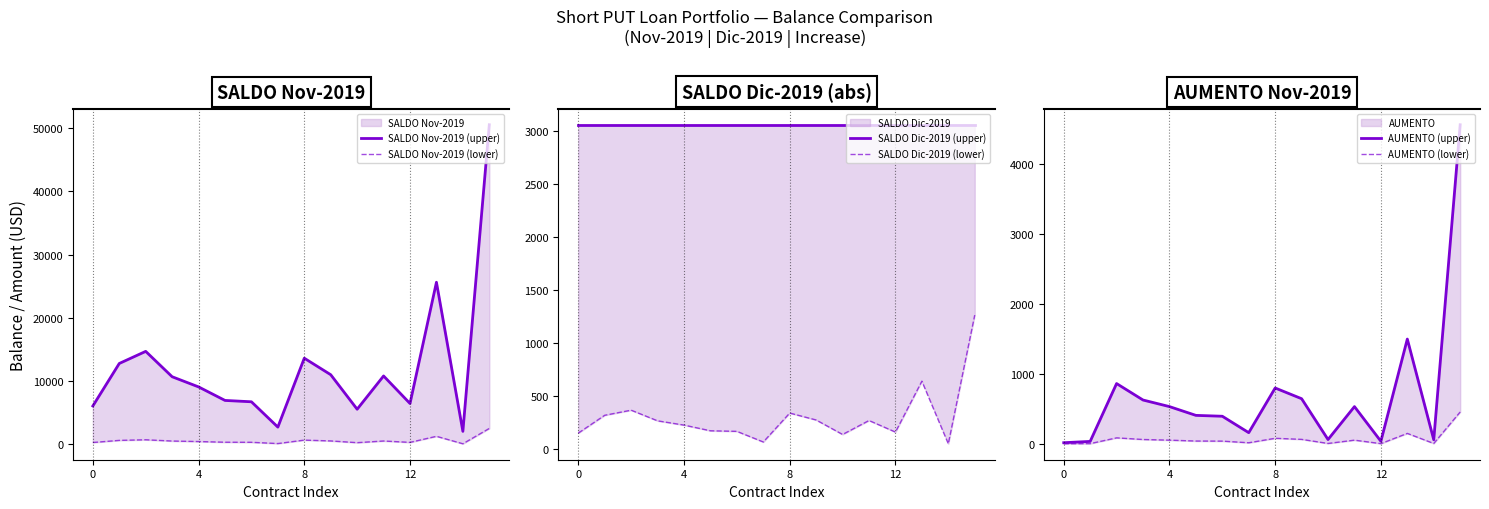

Which category has the highest value across all series?

15